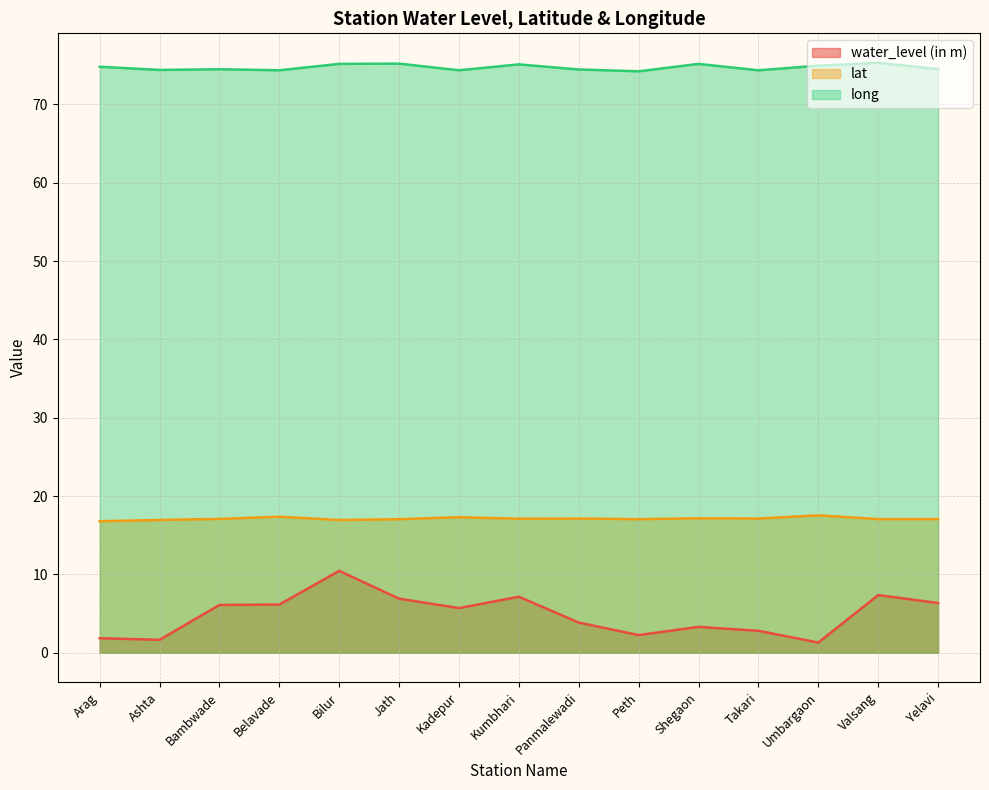

True or false: water_level (in m) and long cross at least once.

False